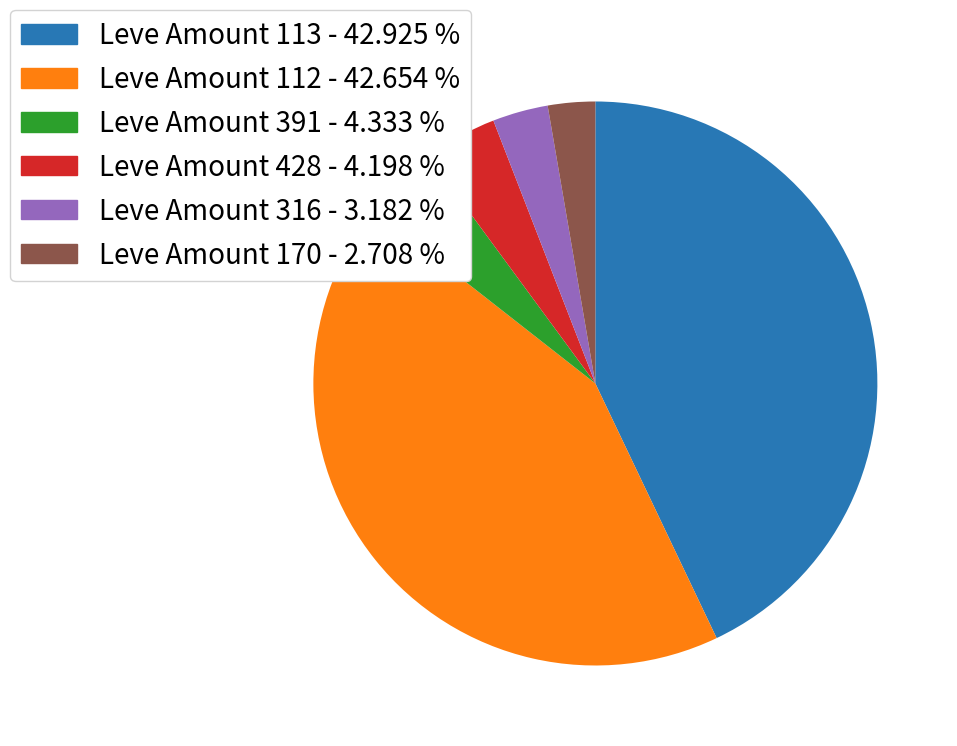

Do Leve Amount 170 - 2.708 % and Leve Amount 112 - 42.654 % together represent more than half of the pie?

No